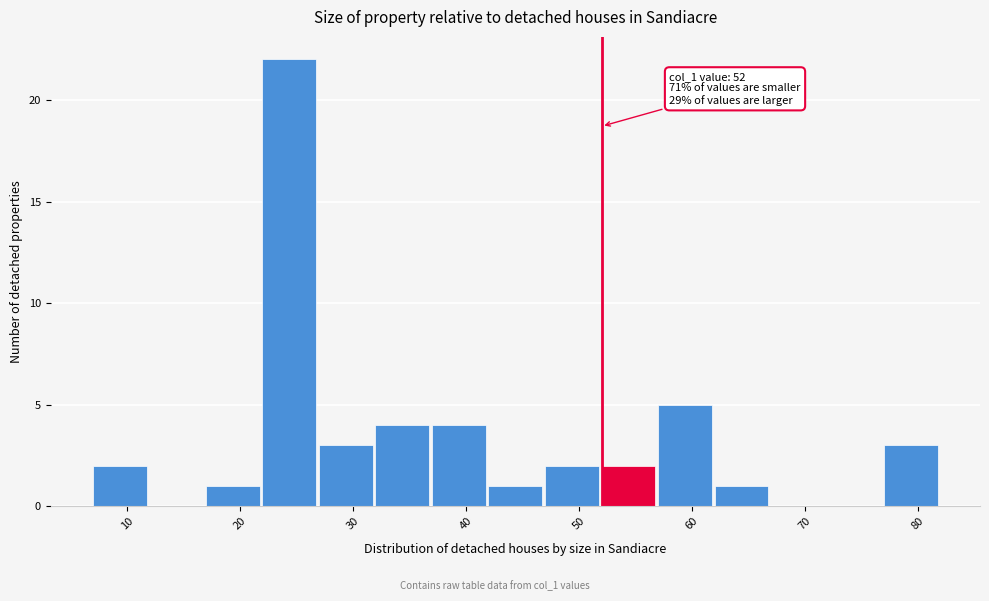

Which range on the x-axis has the tallest bar?

22 to 27